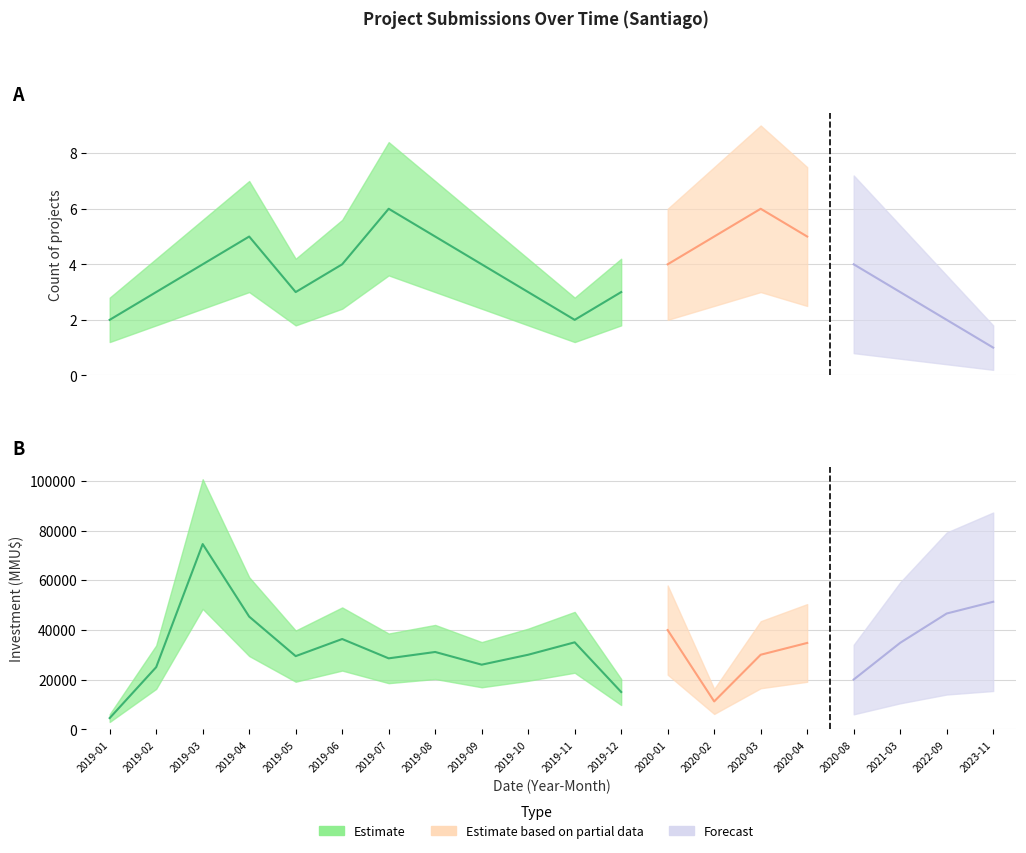

What is the value of the Investment point at the 18th from the left?

34800